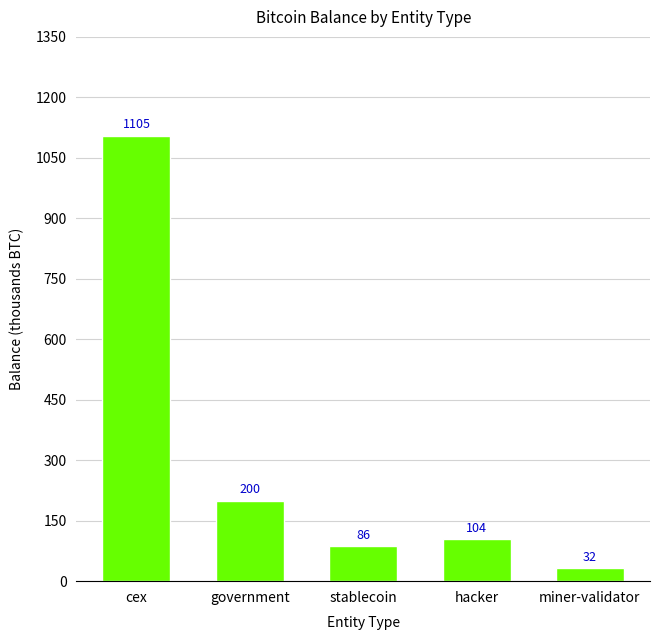

Where does the data first go above 104?

cex